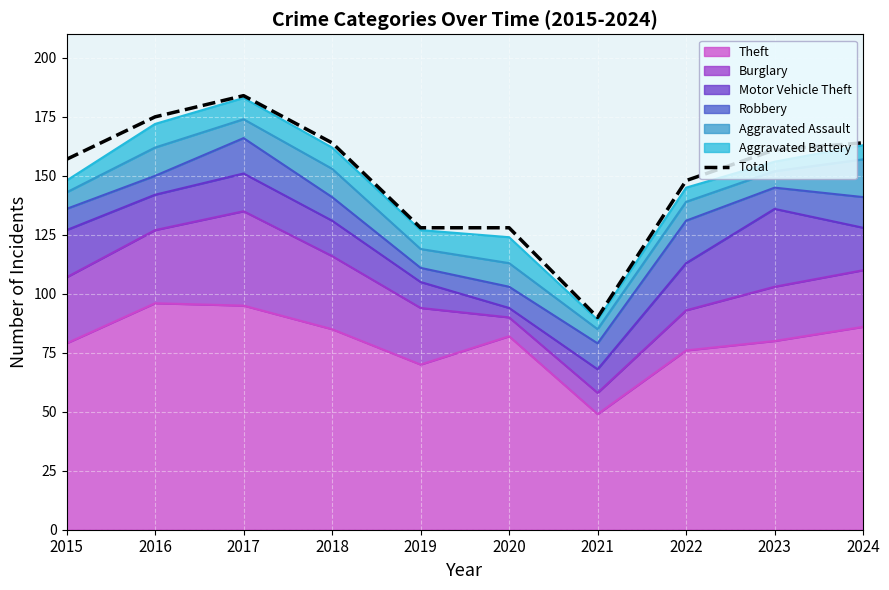

What is the difference between the maximum and minimum values?

94